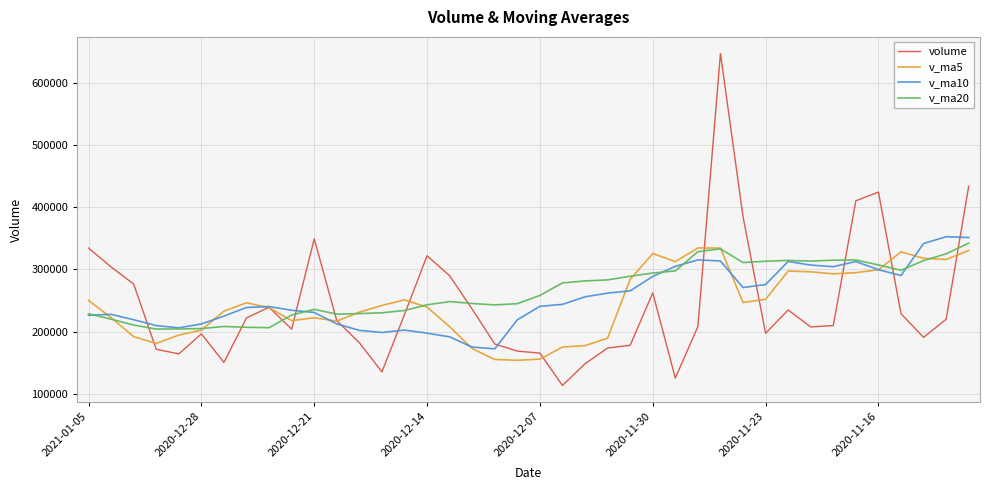

Which series ends up on top after the final intersection of v_ma20 and volume?

volume